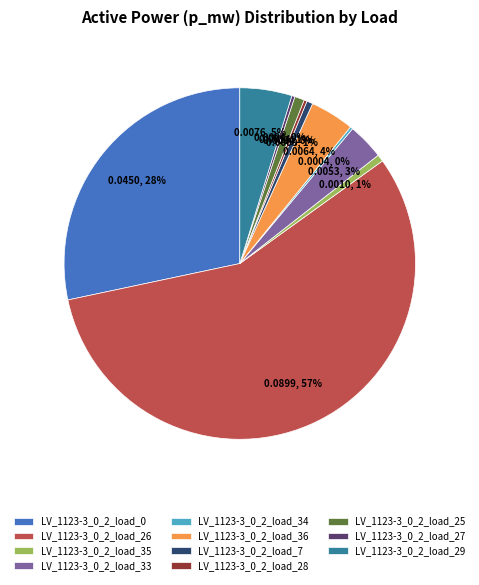

To the nearest percent, what is the combined percentage of LV_1123-3_0_2_load_29 and LV_1123-3_0_2_load_25?

6%